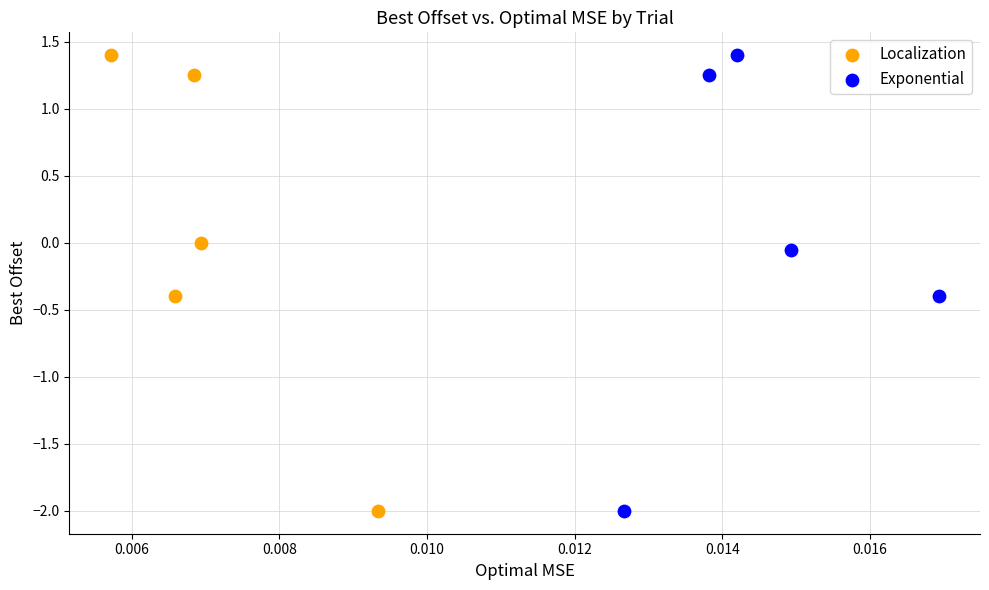

What are all the series names shown in the legend?

Localization, Exponential